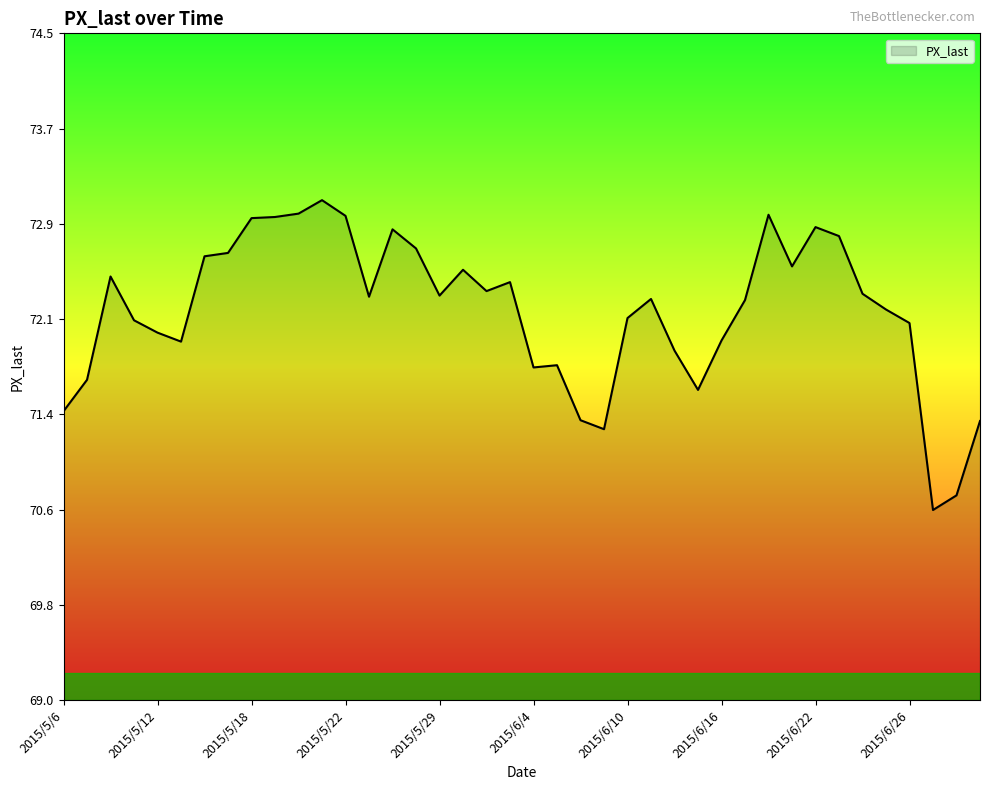

What is the minimum value shown in the chart?

70.6